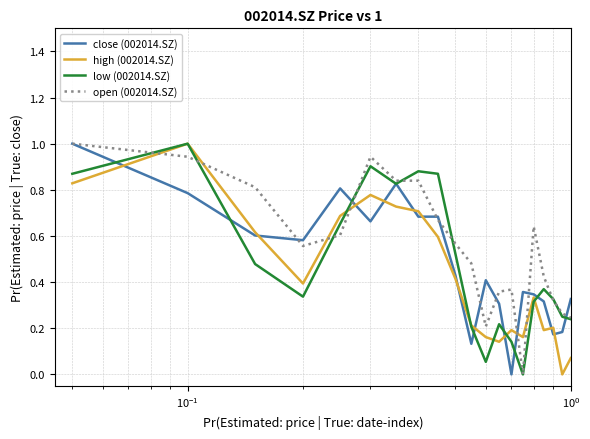

What is the maximum value for close (002014.SZ)?

1.0